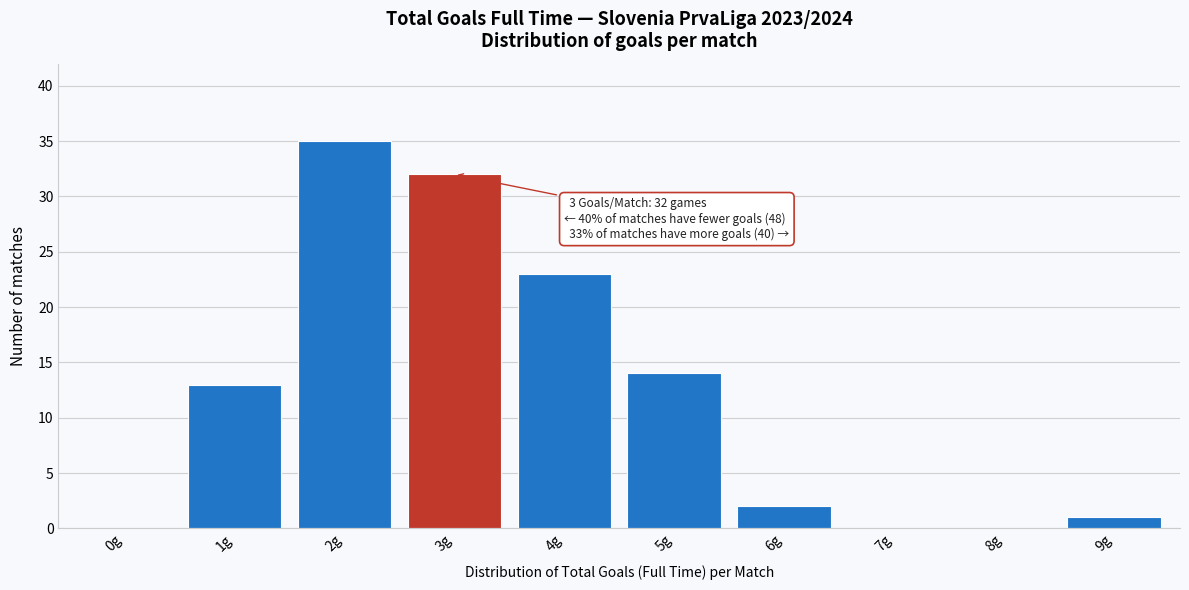

Reading left to right, list all the values displayed in this chart.

0g=0	1g=13	2g=35	3g=32	4g=23	5g=14	6g=2	7g=0	8g=0	9g=1